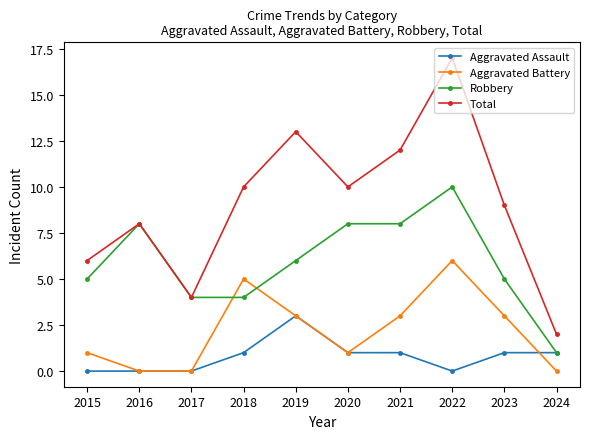

True or false: Total and Aggravated Assault cross at least once.

False